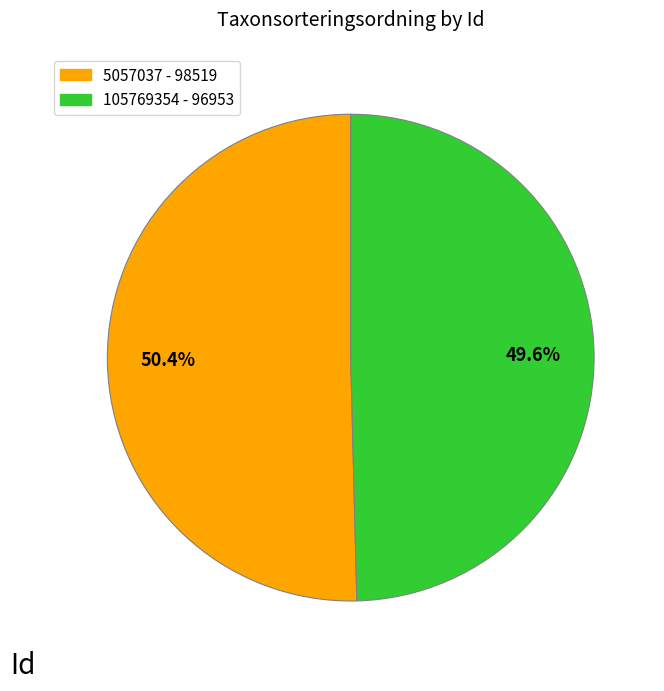

How many segments does this pie chart have?

2